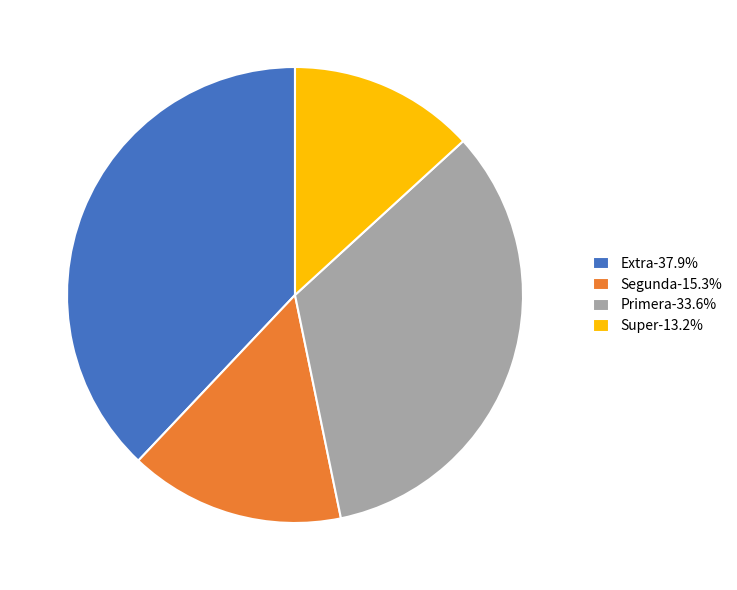

Does any single category account for the majority?

No